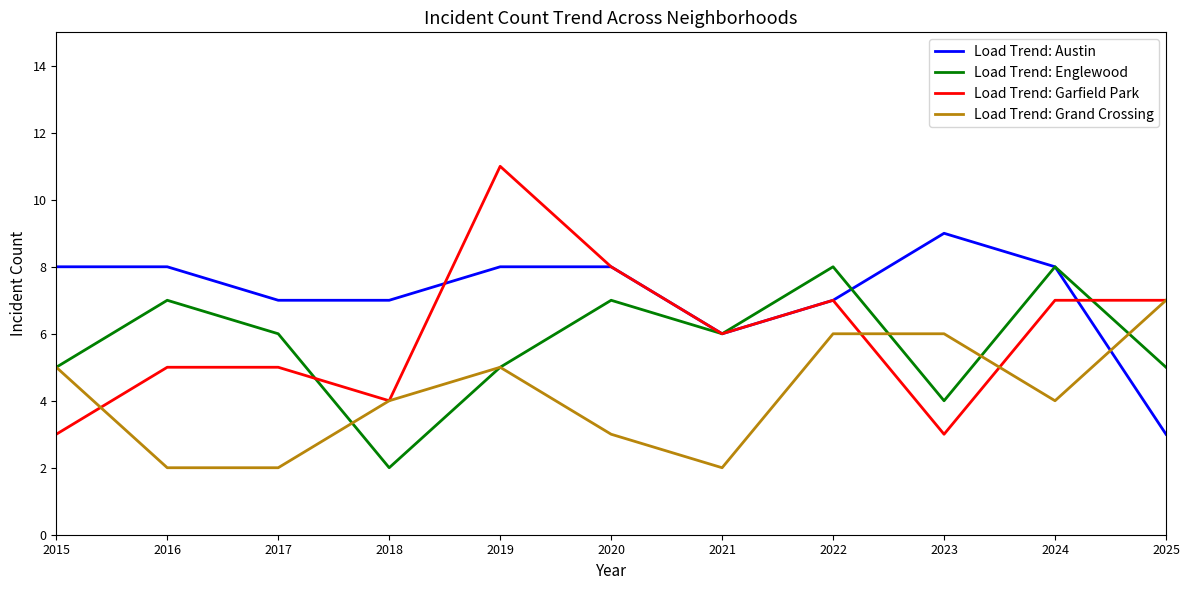

Count the Load Trend: Grand Crossing values in the range 2 to 6.

10